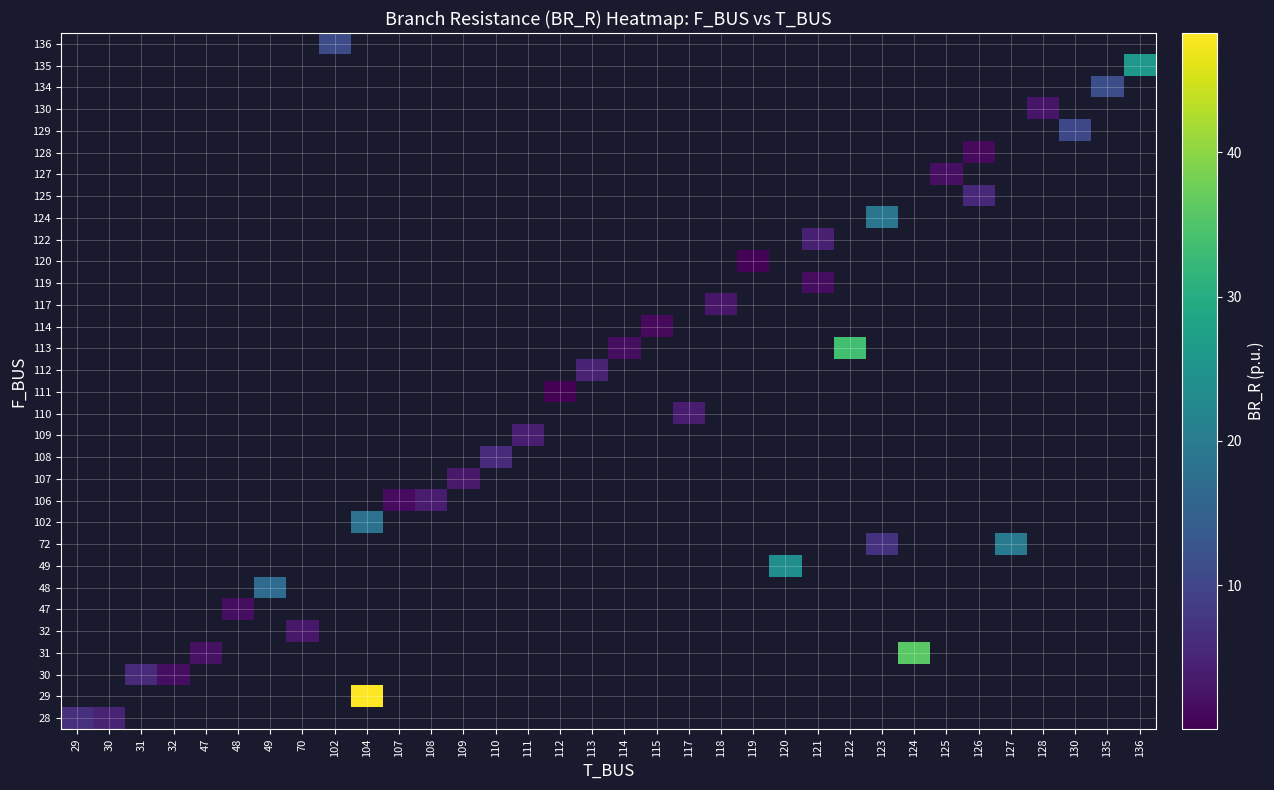

How many positive values does the 111 series have?

1